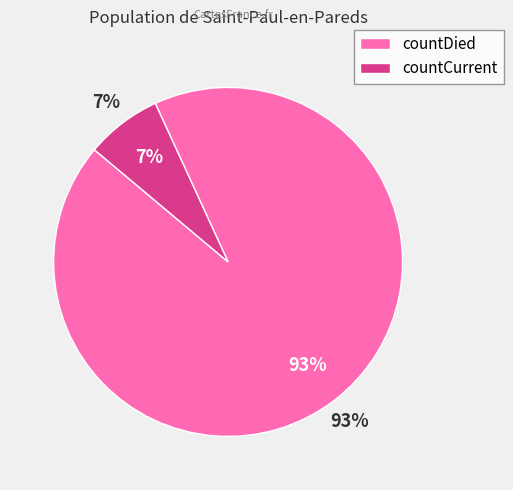

Which has a higher value, countCurrent or countDied?

countDied